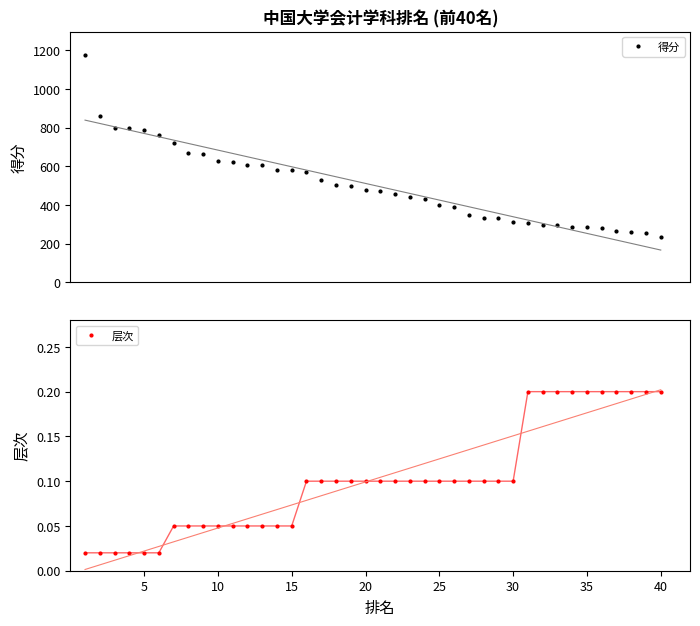

What is the value of the 得分 point at the 30th from the left?

312